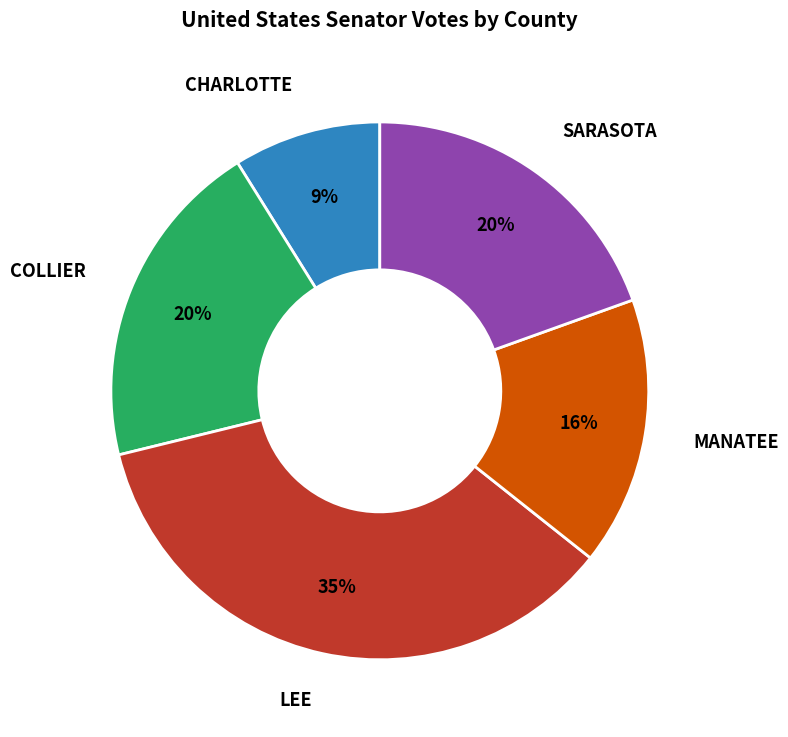

How many segments does this pie chart have?

5